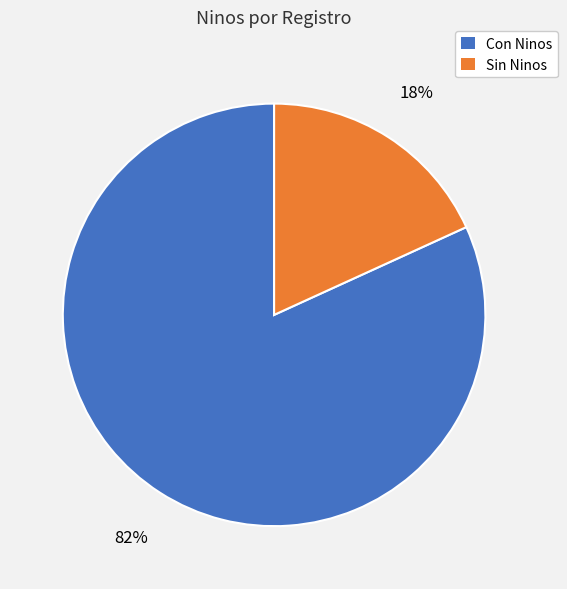

Which slice is the largest?

Con Ninos